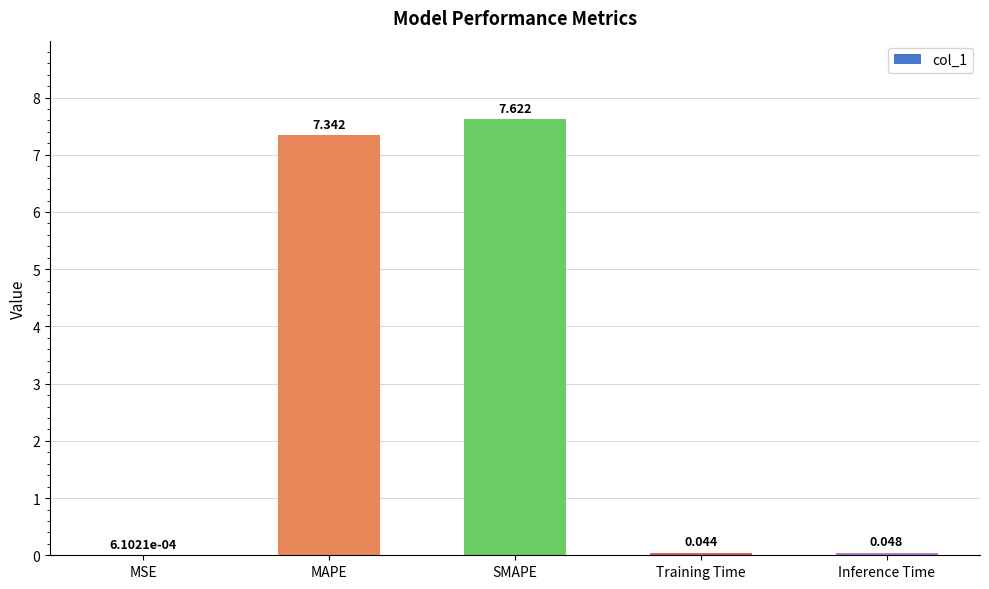

What is the average value?

3.0